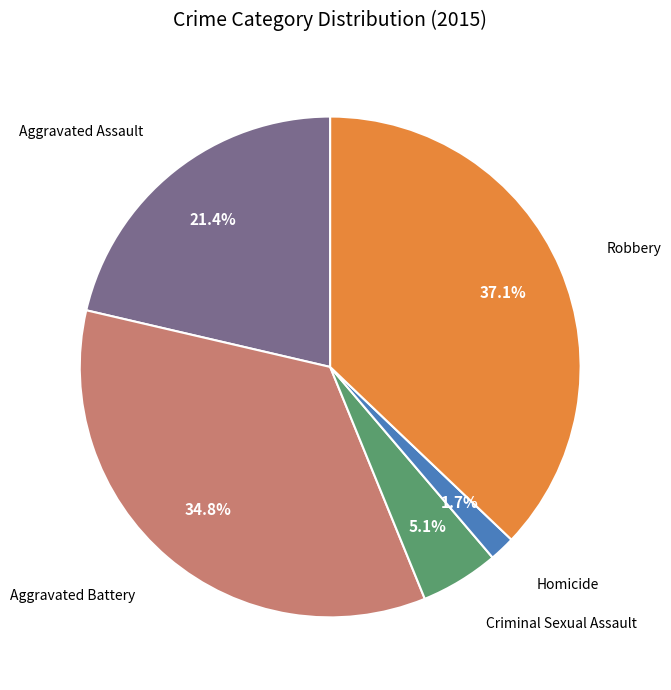

How many segments does this pie chart have?

5